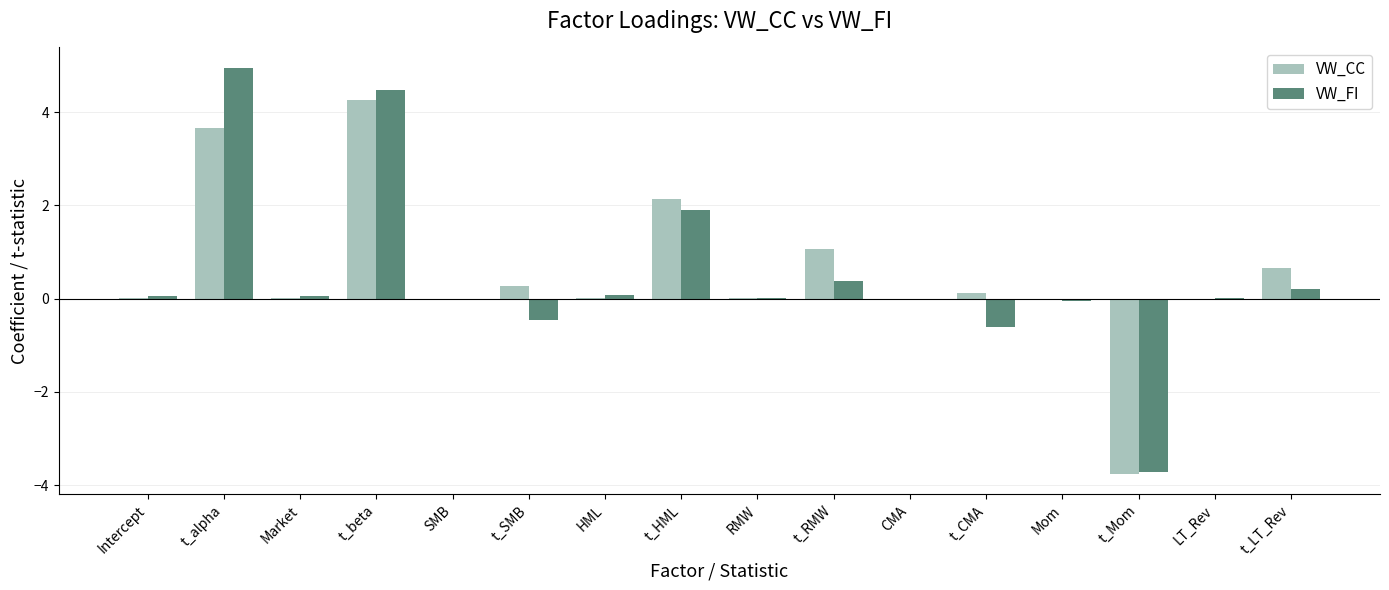

How many distinct data groups are displayed?

2